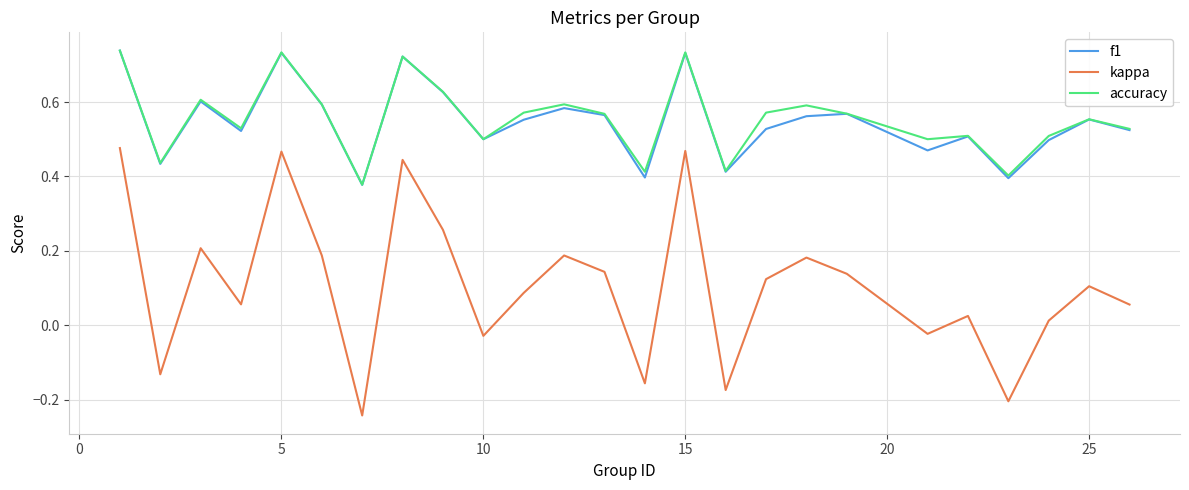

Which series has the widest spread of values?

kappa